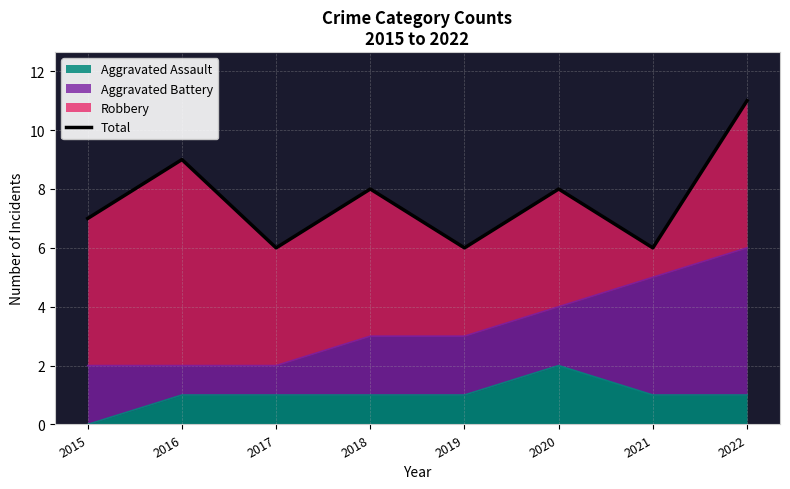

Where is the first local minimum?

2017